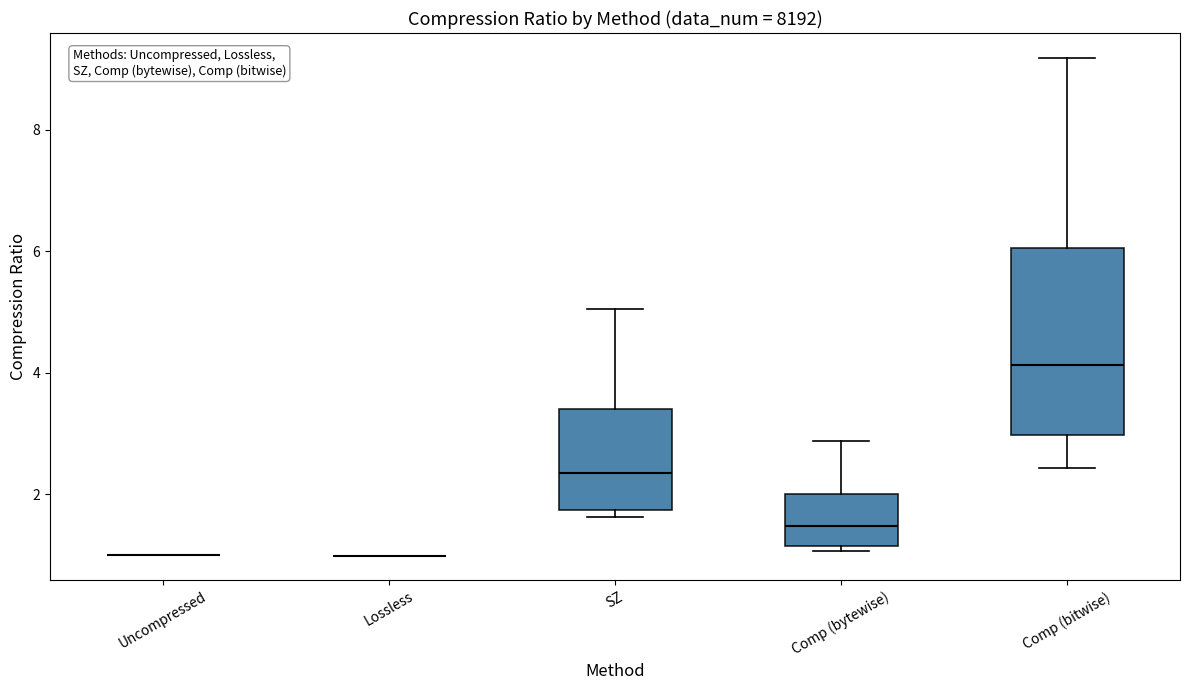

Which box is the tallest, from its lower edge to its upper edge?

Comp (bitwise)